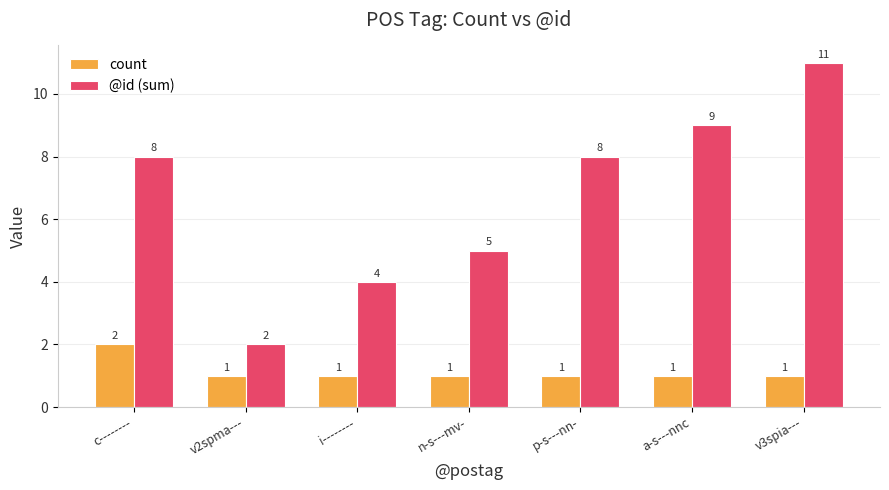

What position from the right is c--------?

7